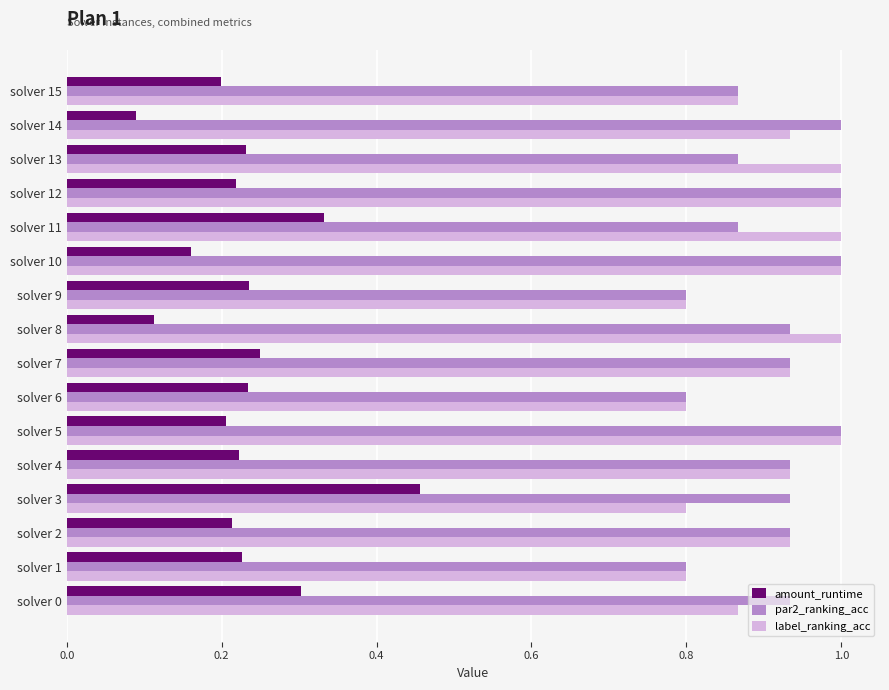

At how many categories does at least one series exceed 0?

16